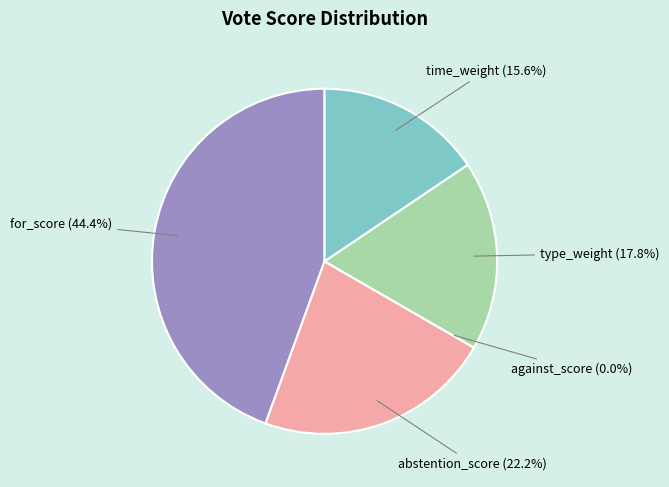

How many slices are in this pie chart?

5